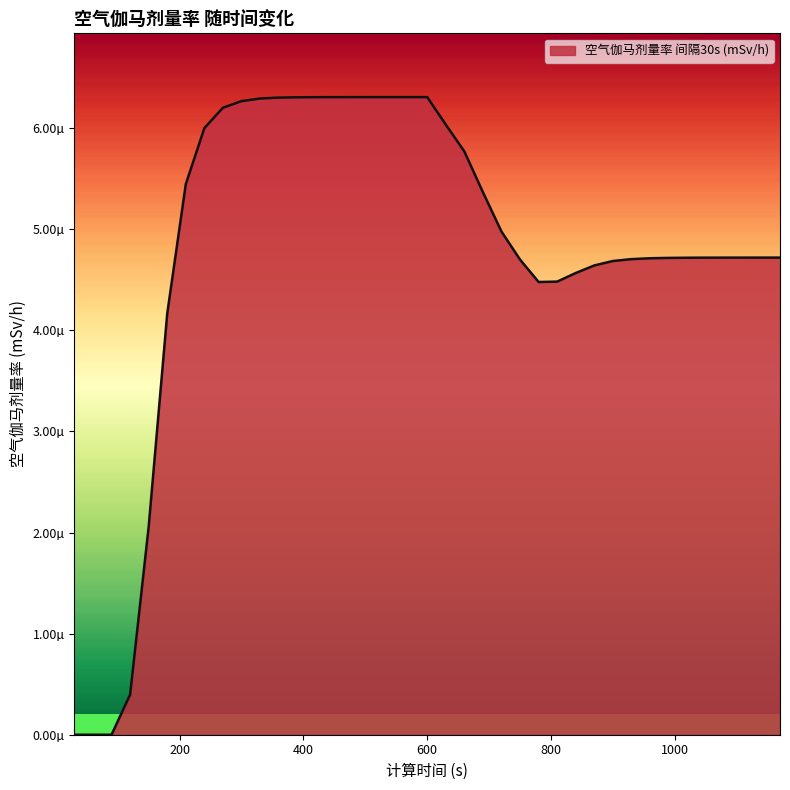

Where is the first local minimum?

780